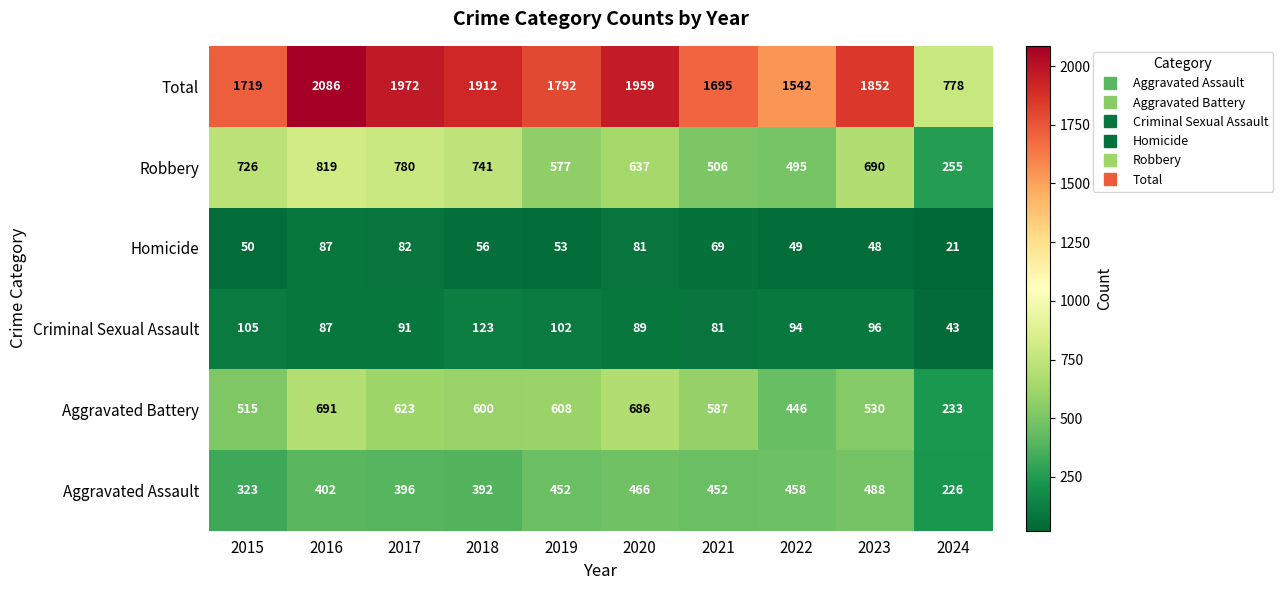

Read the Robbery value at 2016.

819